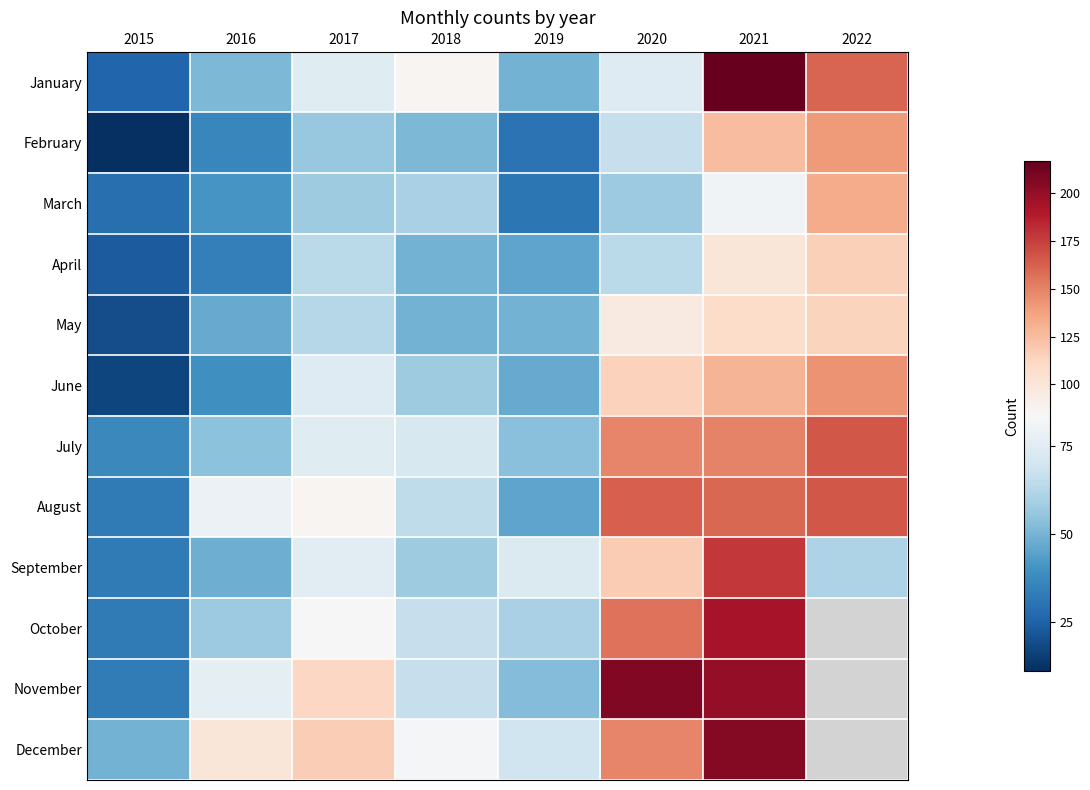

What is the total value across all series at 2020?

1413